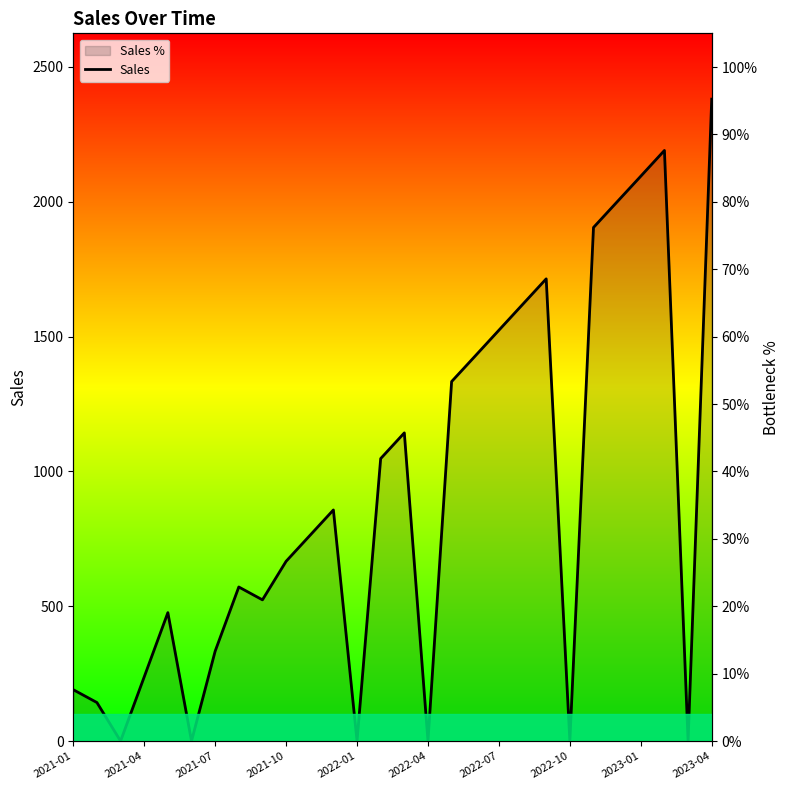

How many points are higher than both their immediate neighbors (excluding endpoints)?

6